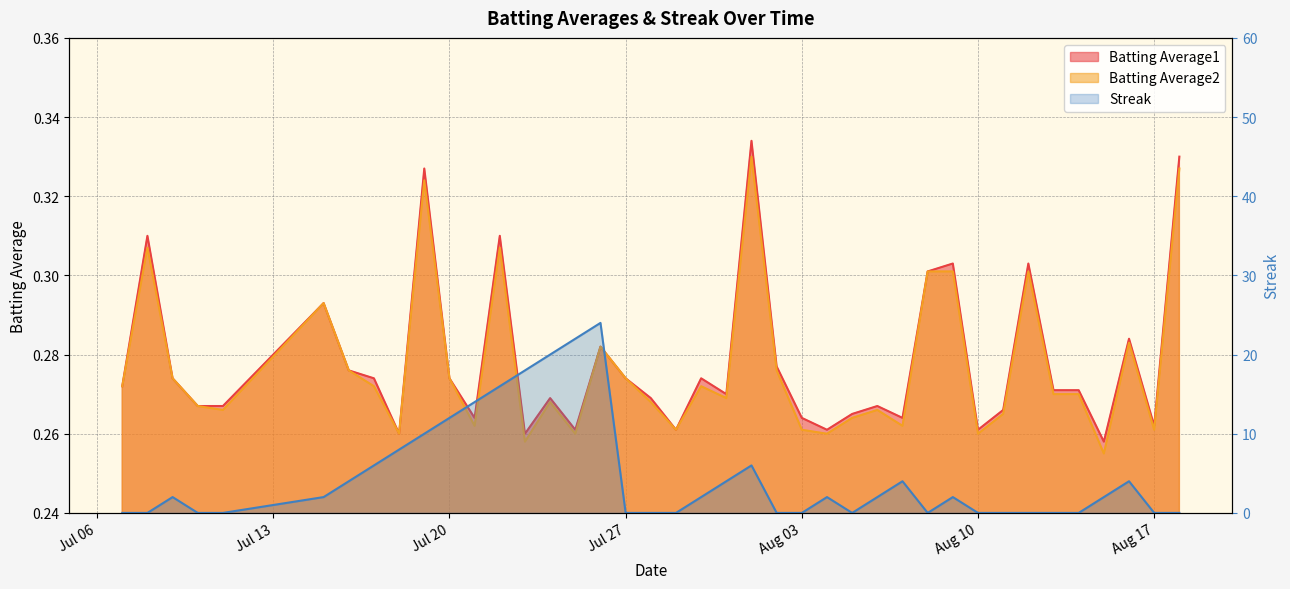

How many data points does each series have?

40